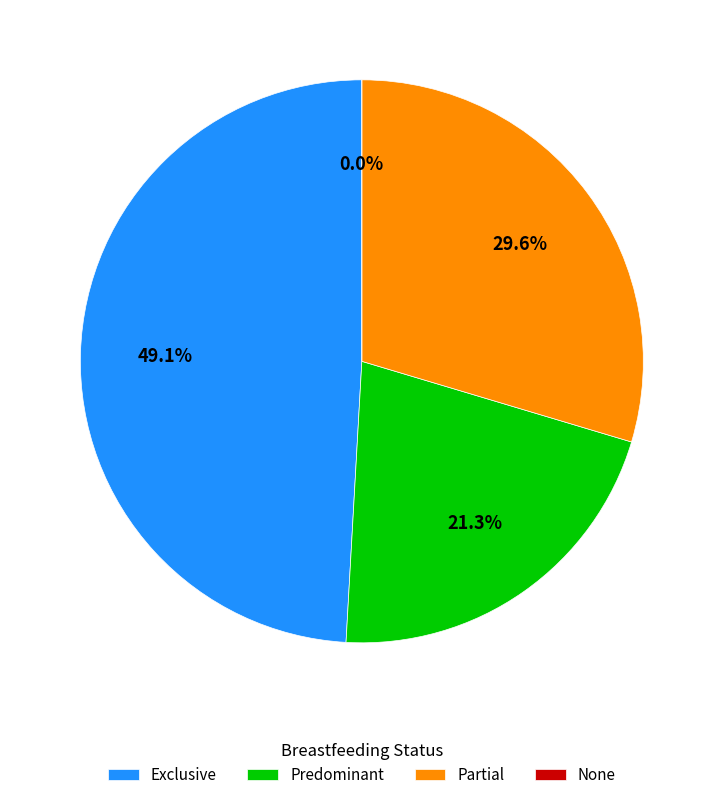

How much of the chart is everything except Exclusive?

50.9%